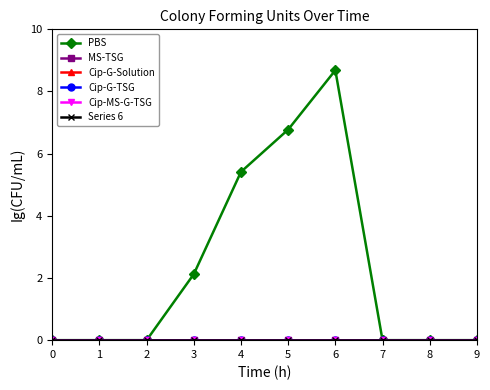

Which series has the largest total across all categories?

PBS